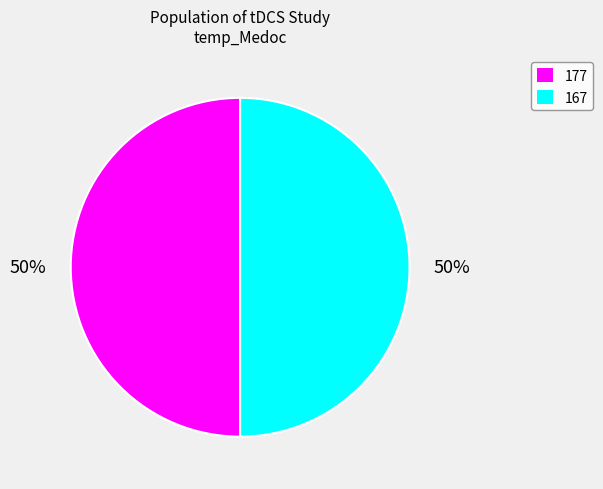

True or false: 167 accounts for 34% of the total.

False